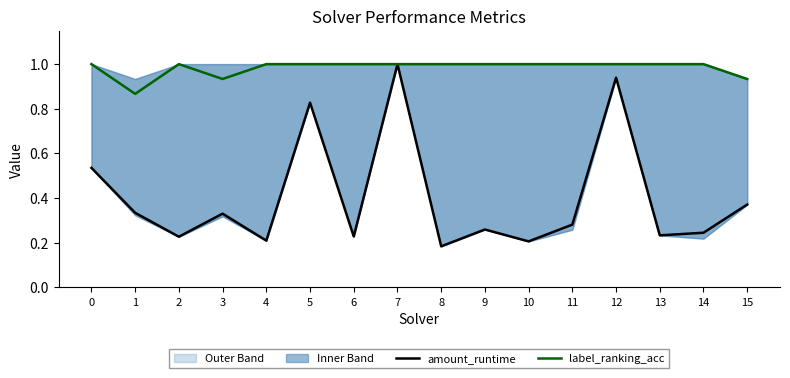

What is the average value of the label_ranking_acc series?

1.0